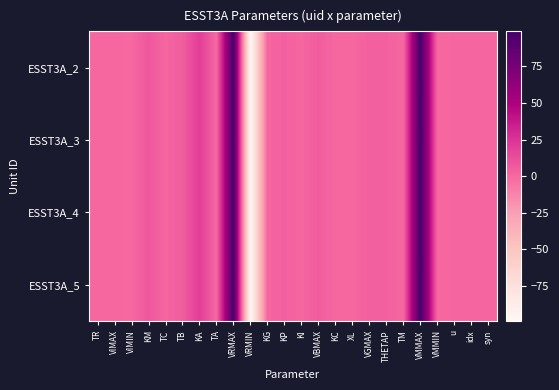

Between KC and VGMAX, which is larger?

VGMAX